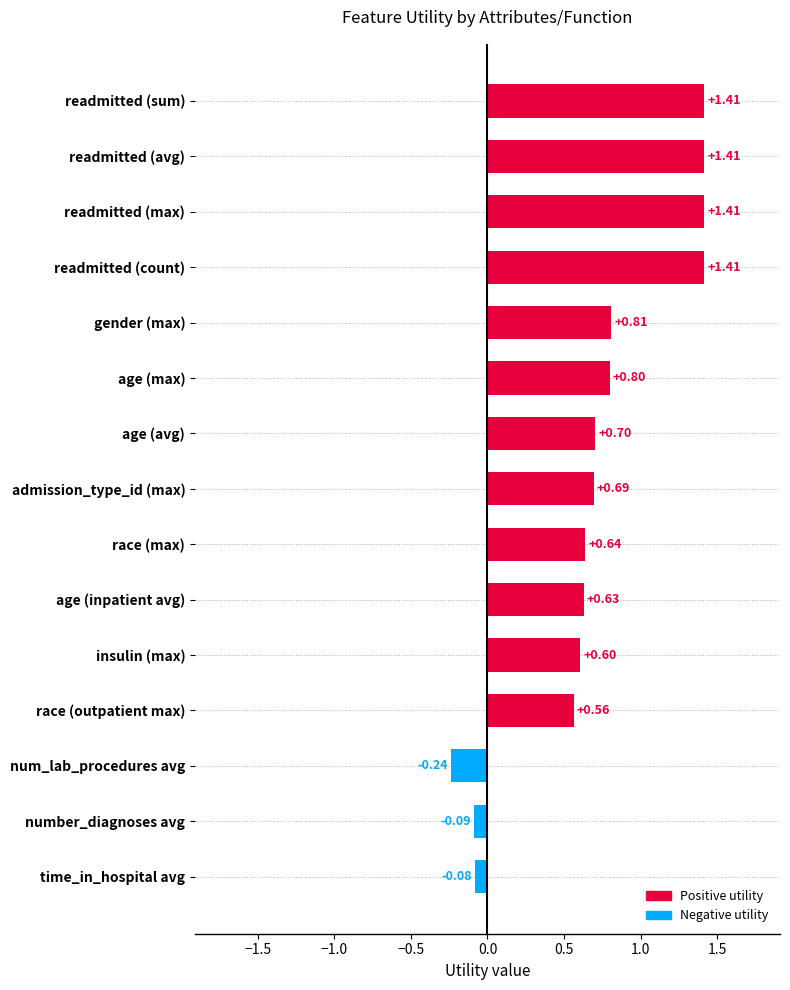

Count the number of data series in this chart.

1